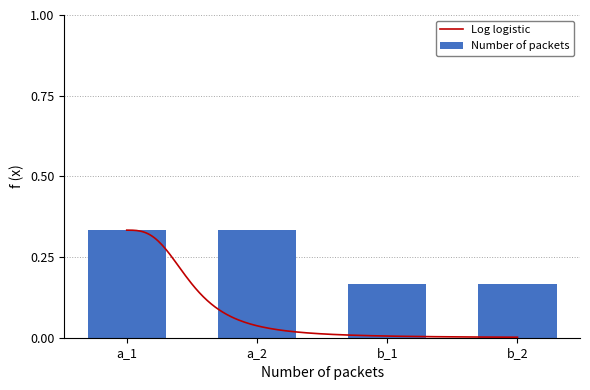

Which label corresponds to the smallest value in the chart?

b_1